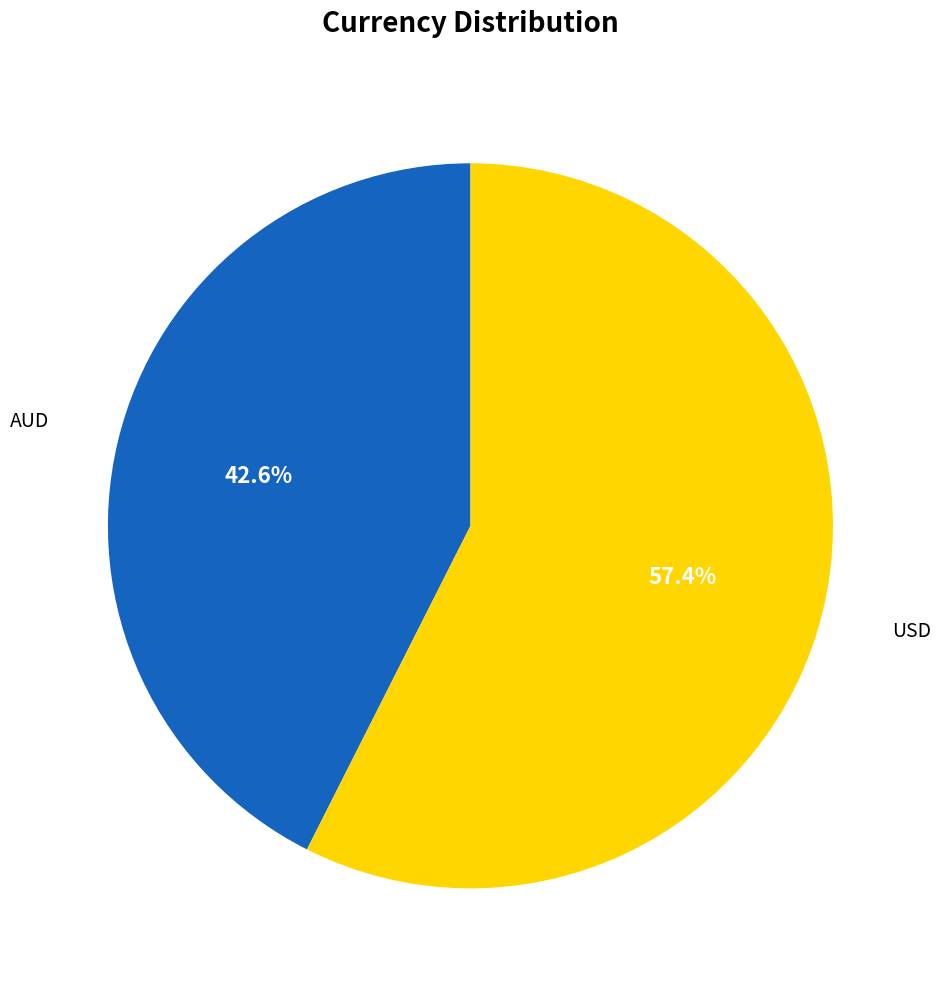

Is it true that USD is 45% of the pie?

False